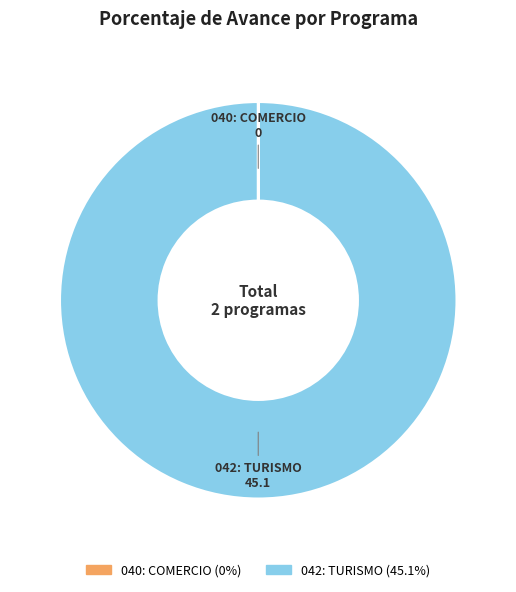

Is there any slice that represents more than half of the pie?

Yes